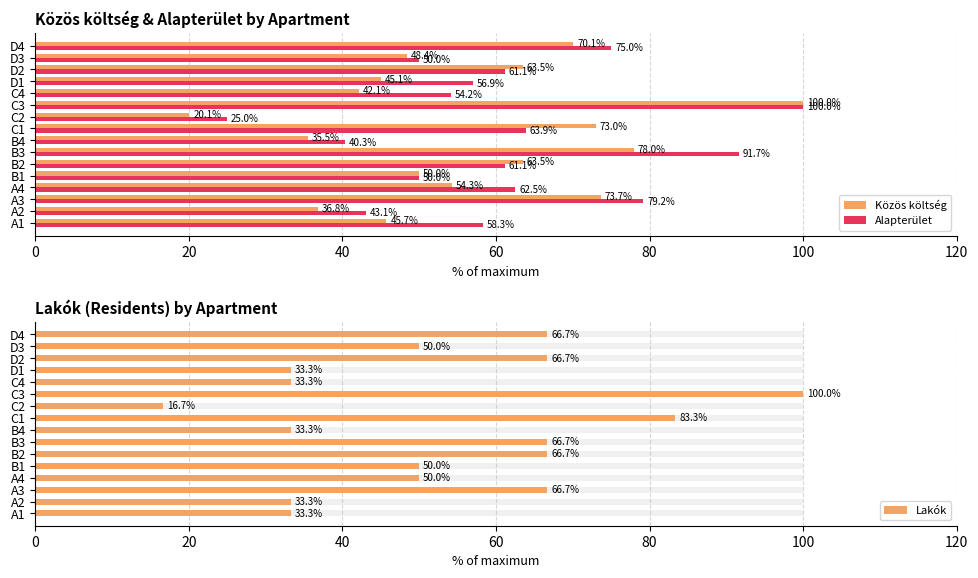

What is the greatest value displayed?

100.0